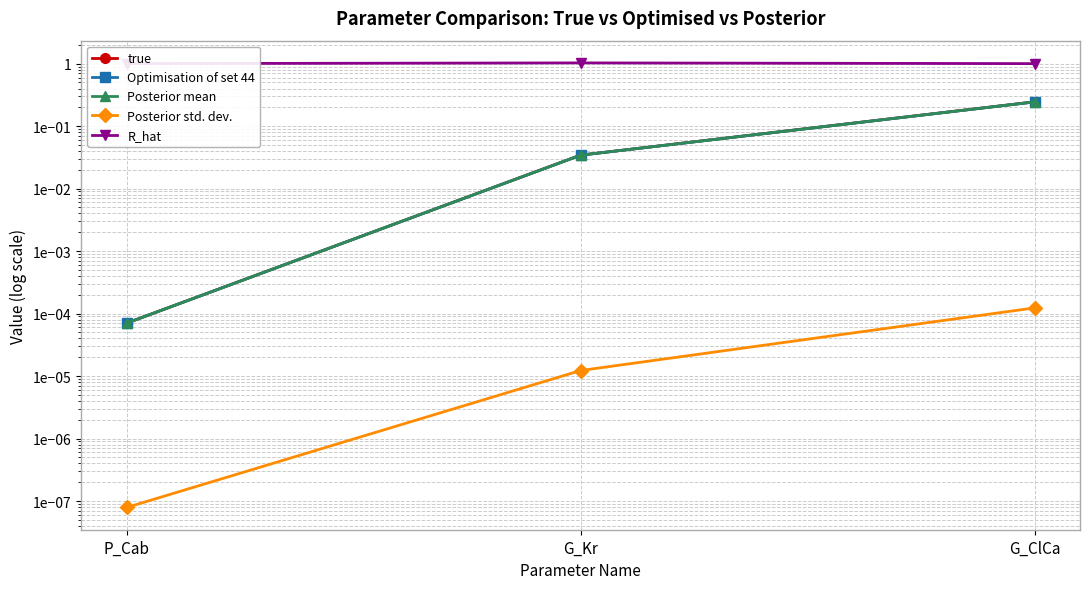

Which series has the largest total across all categories?

R_hat